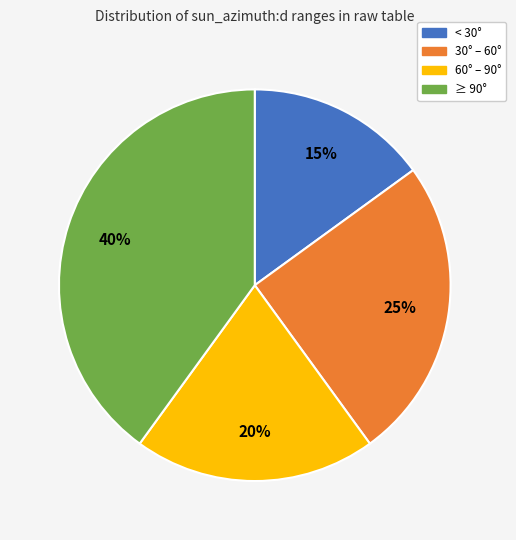

Combined, do ≥ 90° and < 30° account for over 50%?

Yes